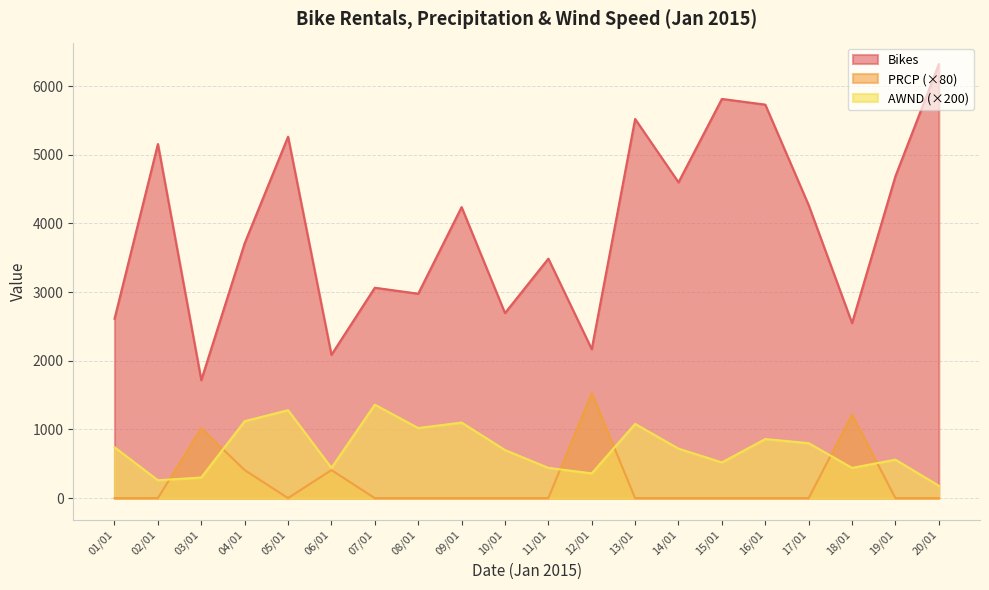

Rank the series by their maximum value, from highest to lowest.

Bikes, PRCP (×80), AWND (×200)